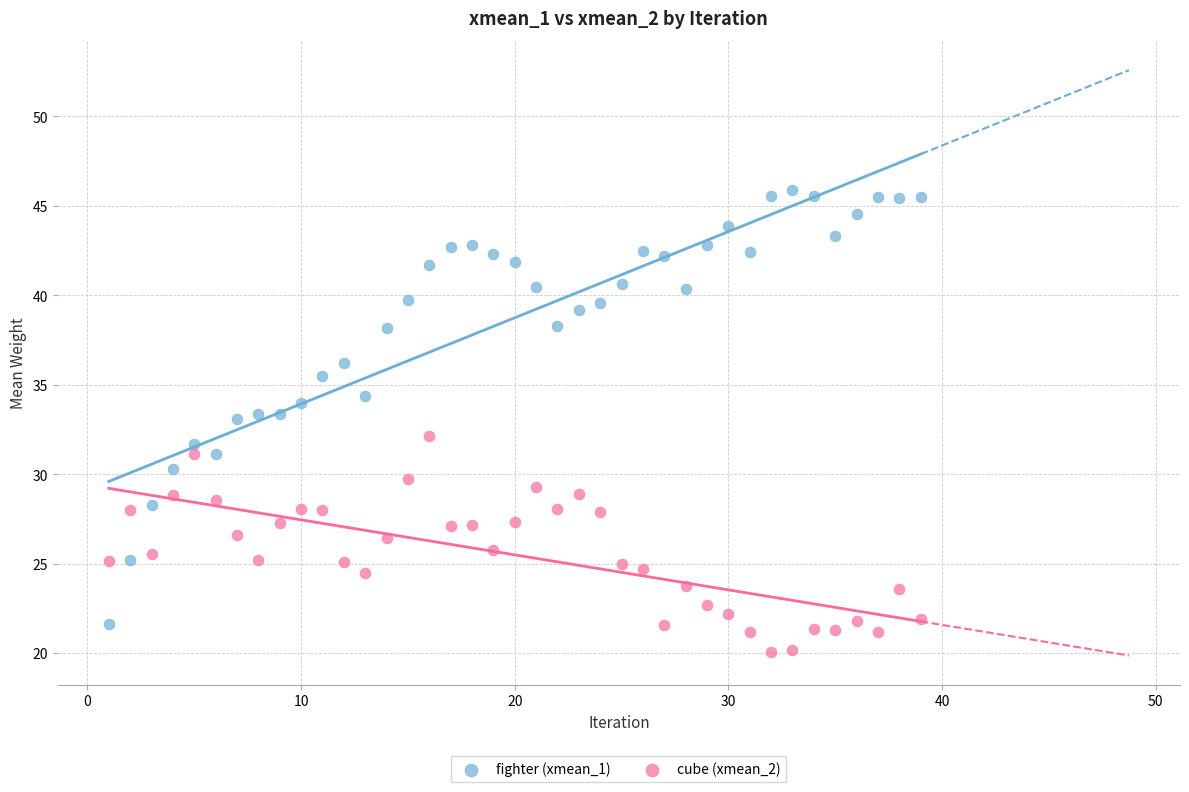

Which series reaches the minimum Y coordinate?

cube (xmean_2)